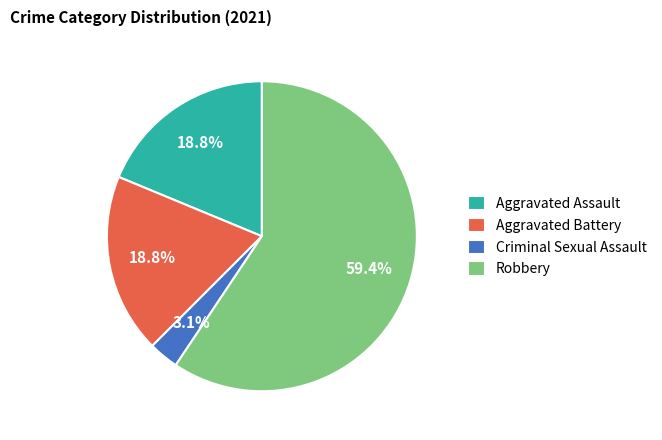

To the nearest percent, what is the average slice percentage?

25%